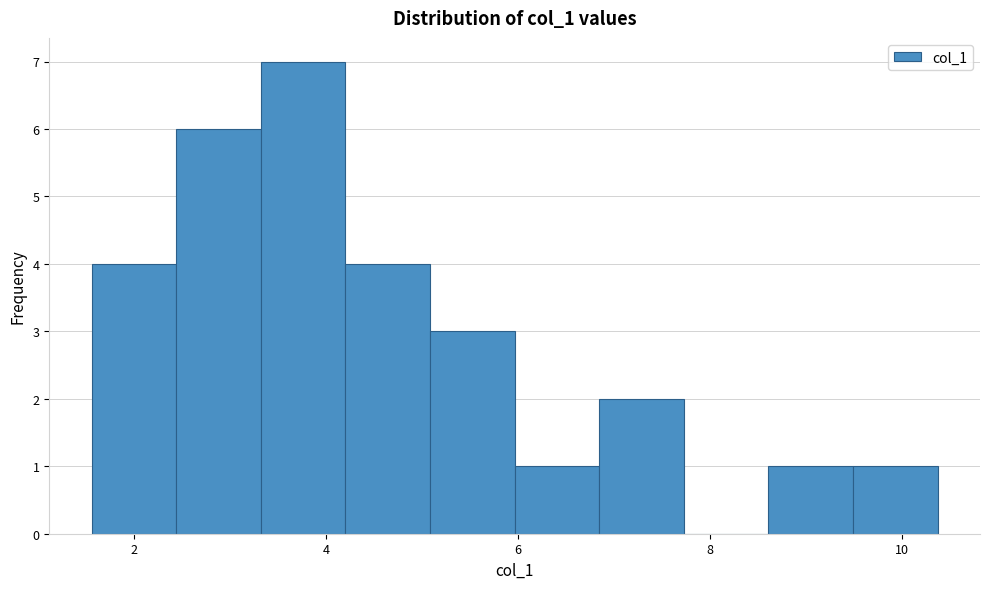

Reading left to right, list every bar in this chart as the range it spans on the x-axis followed by its height. Neither the bar edges nor the heights are printed on the chart, so give them approximately, as read against the axes.

1.6 to 2.4: 4
2.4 to 3.4: 6
3.4 to 4.2: 7
4.2 to 5.0: 4
5.0 to 6.0: 3
6.0 to 6.8: 1
6.8 to 7.8: 2
7.8 to 8.6: 0
8.6 to 9.4: 1
9.4 to 10.4: 1